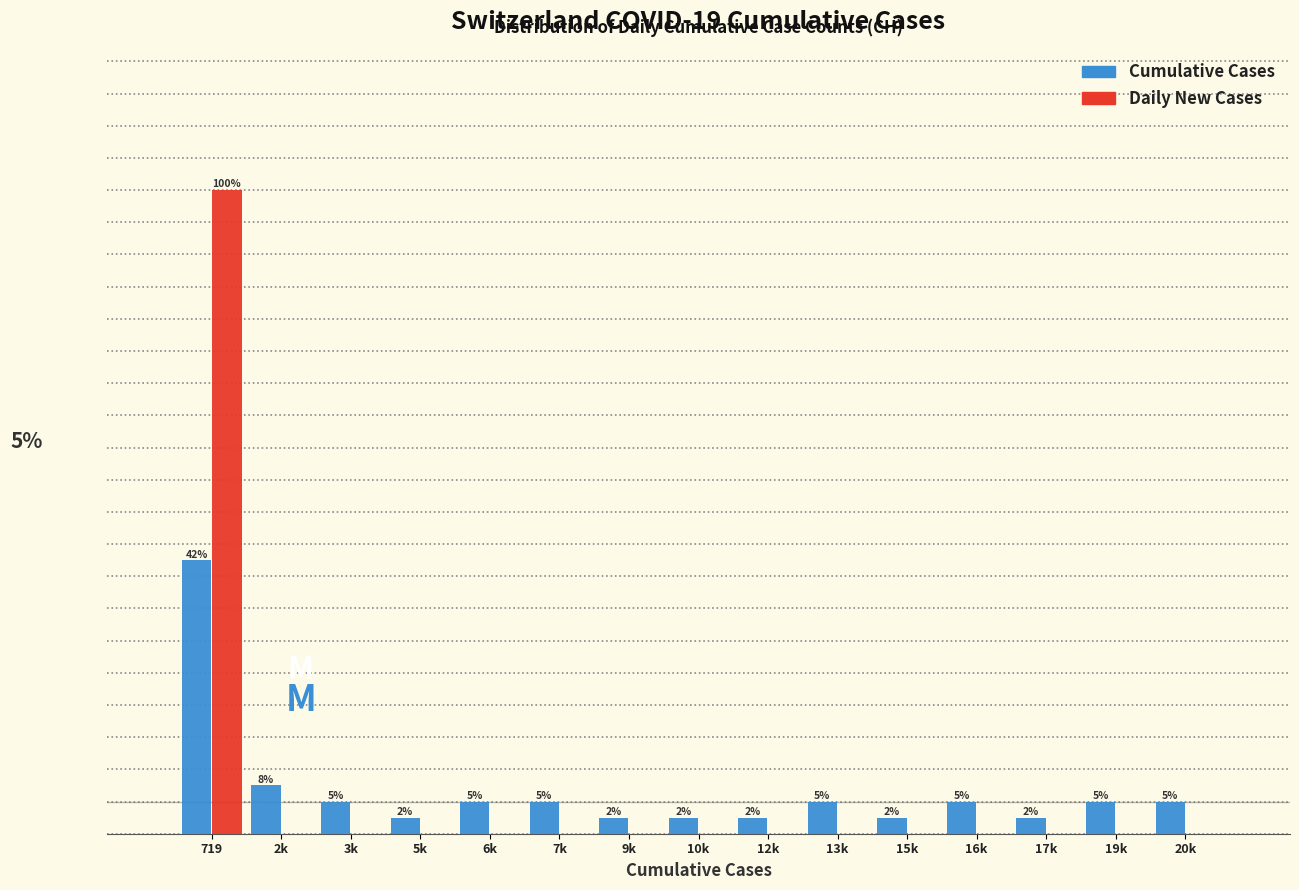

Which series changed the most between 3k and 9k?

Cumulative Cases